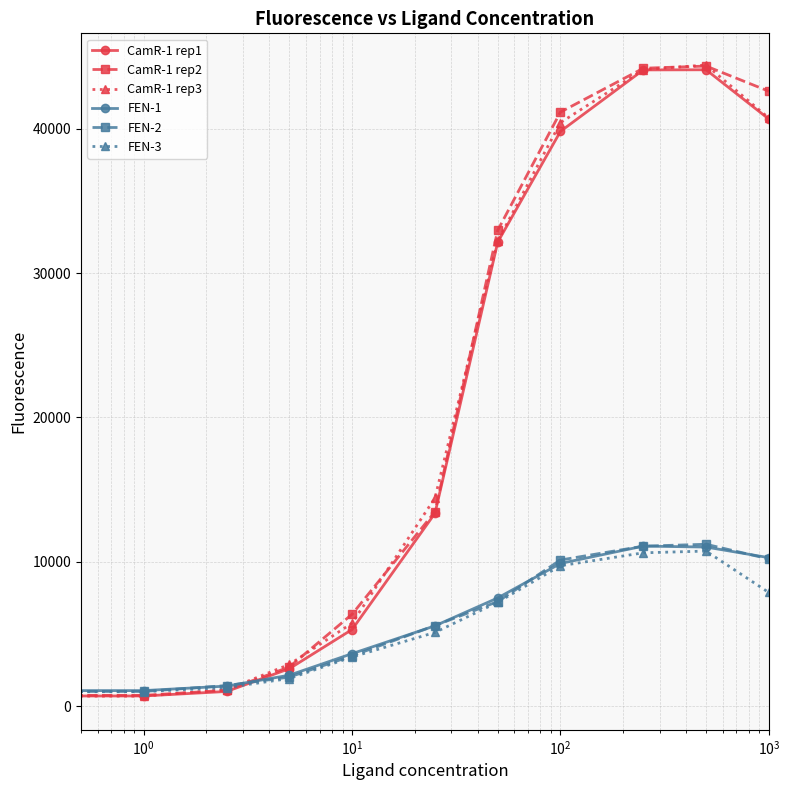

How many data points in FEN-3 are less than 5121?

5